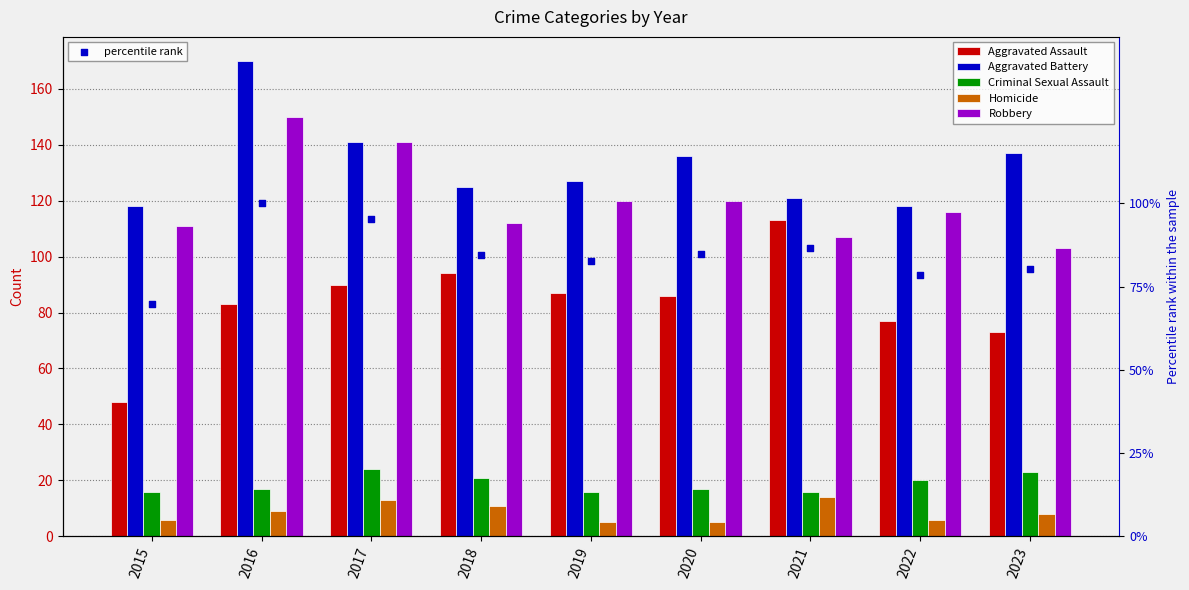

What are all the series names shown in the legend?

Aggravated Assault, Aggravated Battery, Criminal Sexual Assault, Homicide, Robbery, percentile rank